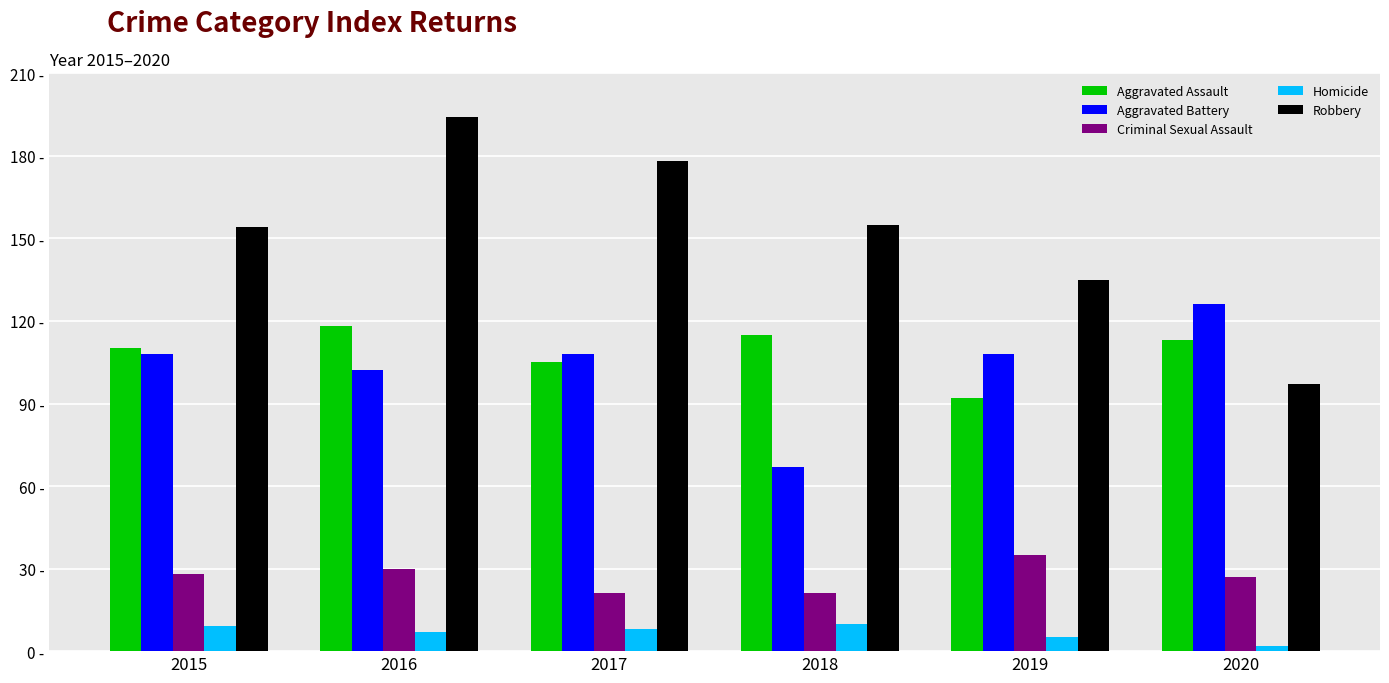

What are all the series names shown in the legend?

Aggravated Assault, Aggravated Battery, Criminal Sexual Assault, Homicide, Robbery